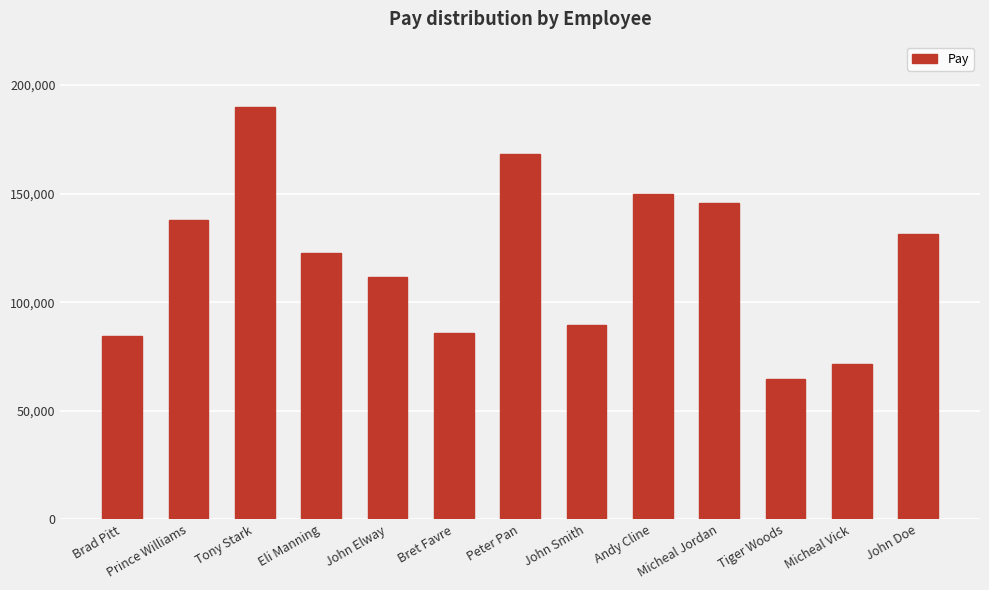

What is the difference between the second highest and minimum values?

103357